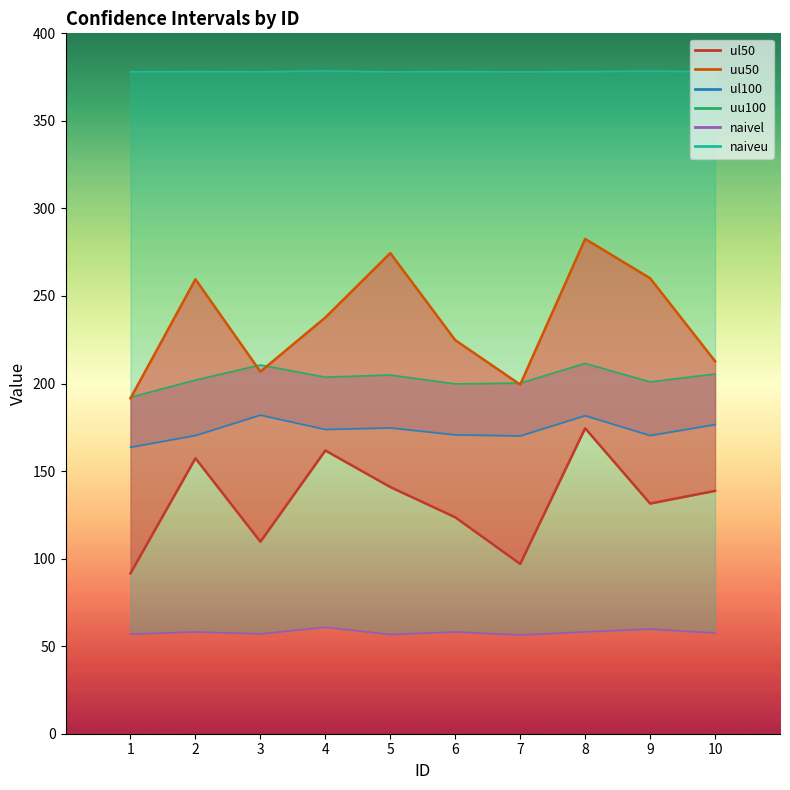

Is the value of uu100 at 6 greater than the value of naiveu at 8?

No